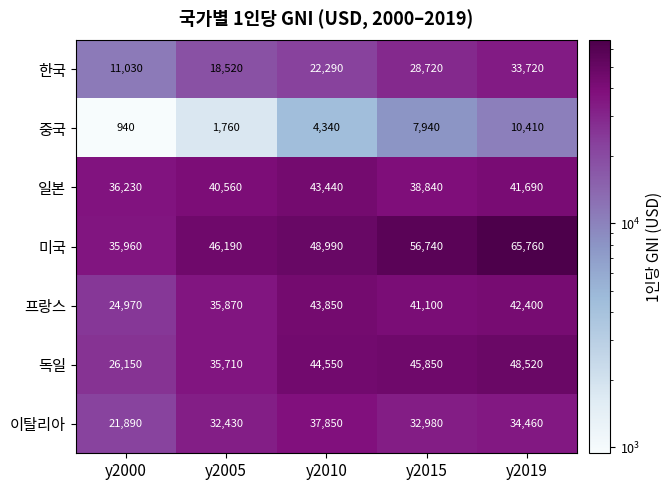

Rank the series by their maximum value, from highest to lowest.

미국, 독일, 프랑스, 일본, 이탈리아, 한국, 중국